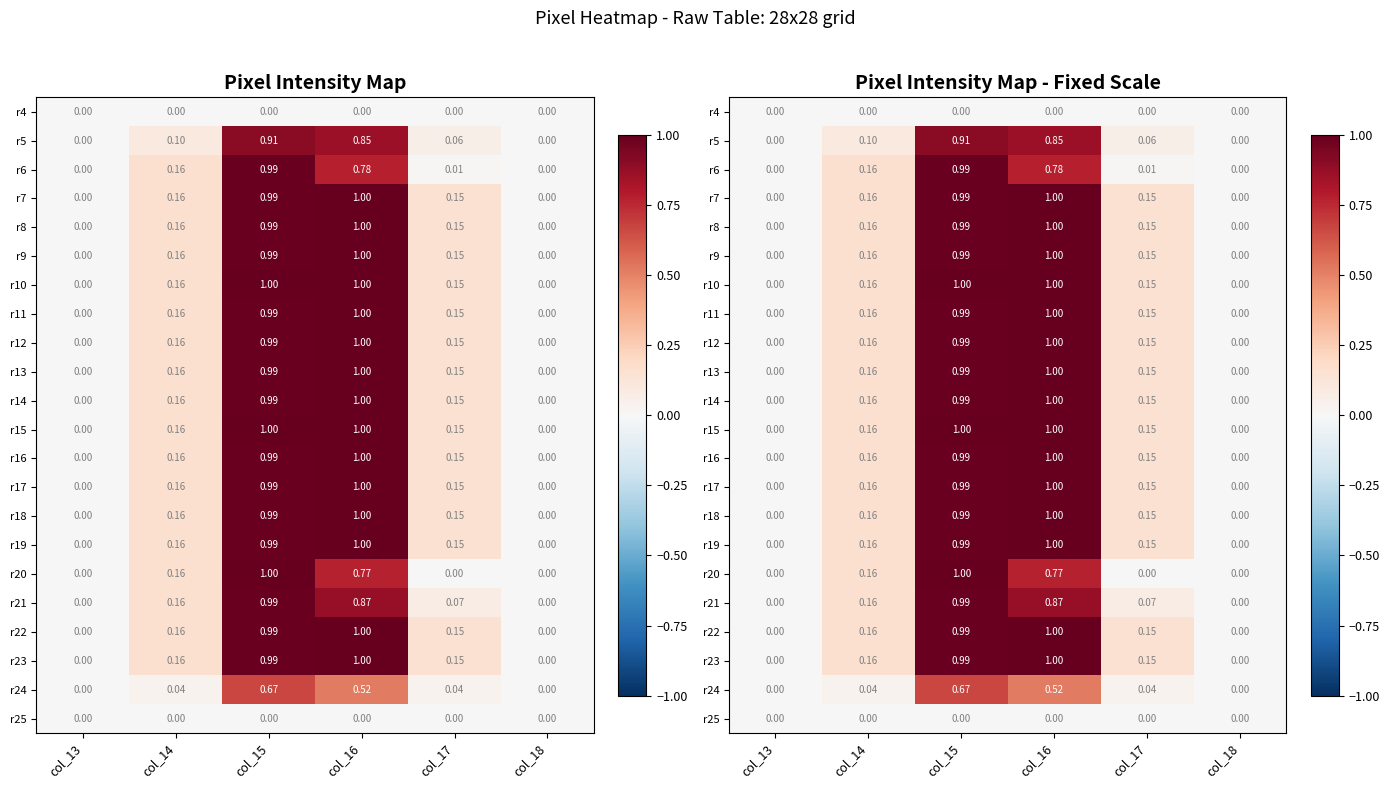

True or false: r19 has a value of 0.0 at col_13.

True